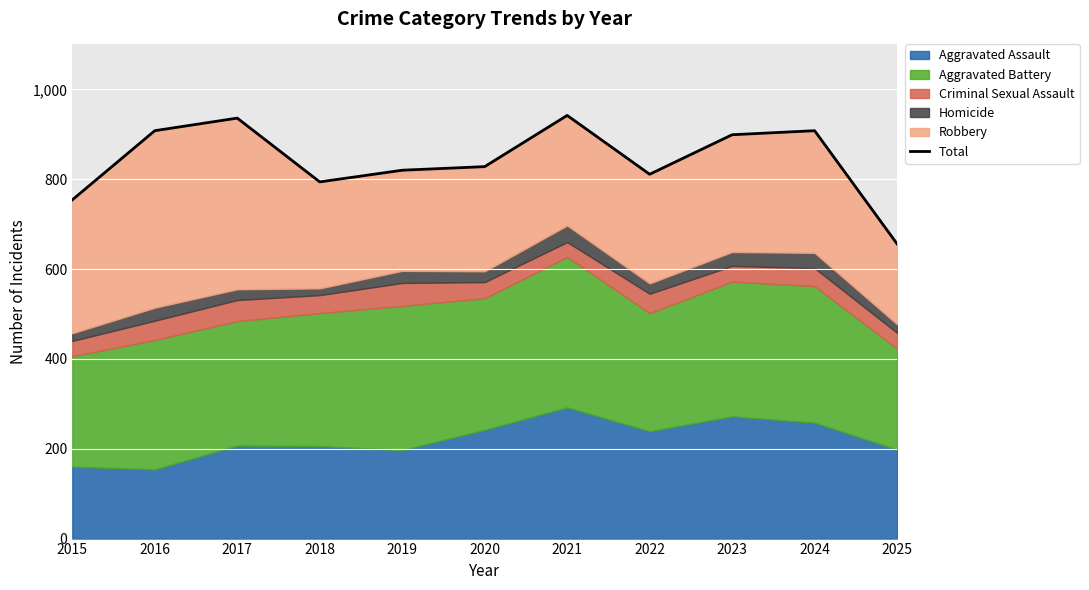

True or false: the data shows 220 at 2021.

False